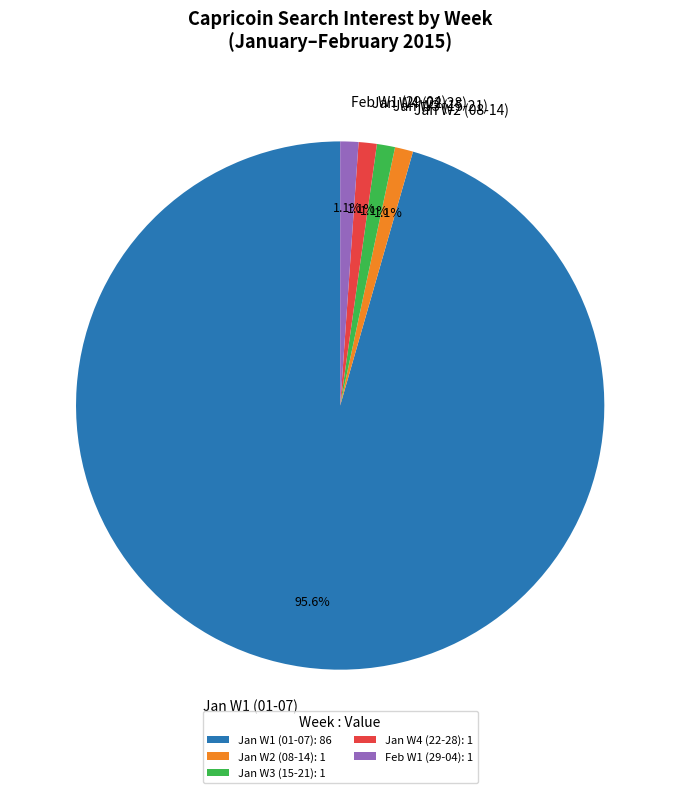

Does any single category account for the majority?

Yes